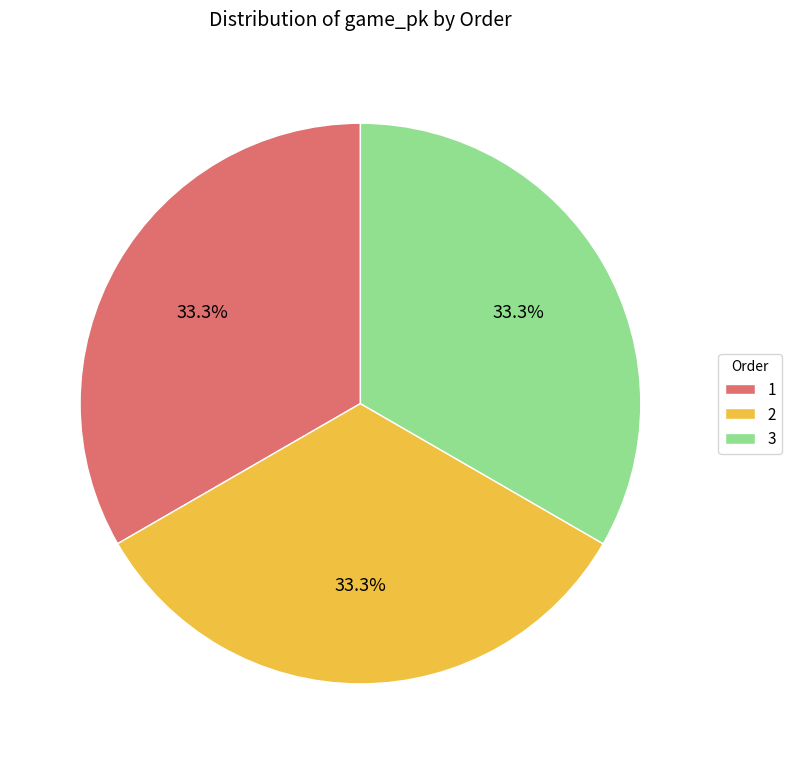

What percentage do 3 and 2 together represent?

66.7%